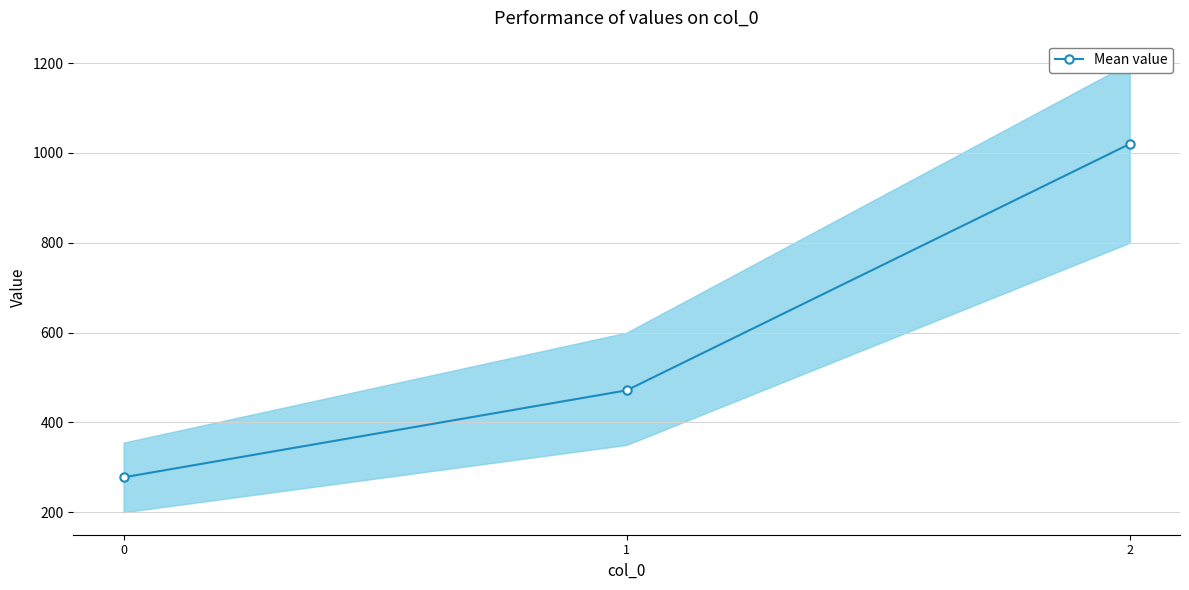

How many lines are shown in the chart?

1